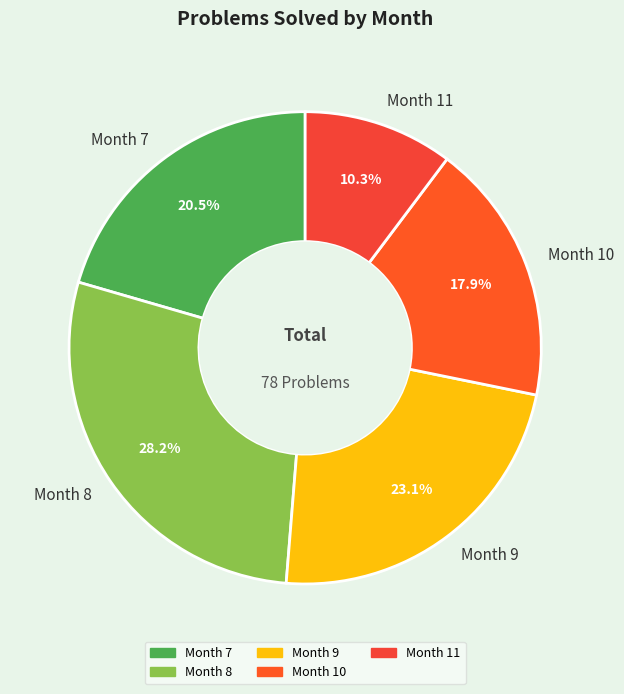

Between Month 8 and Month 7, which is larger?

Month 8